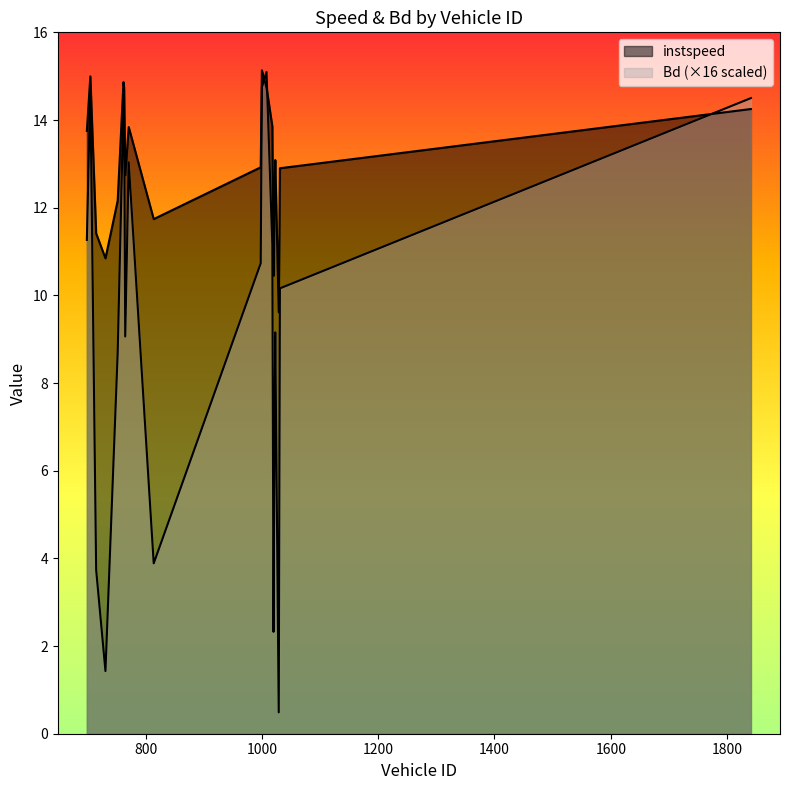

Which series has the largest total across all categories?

instspeed